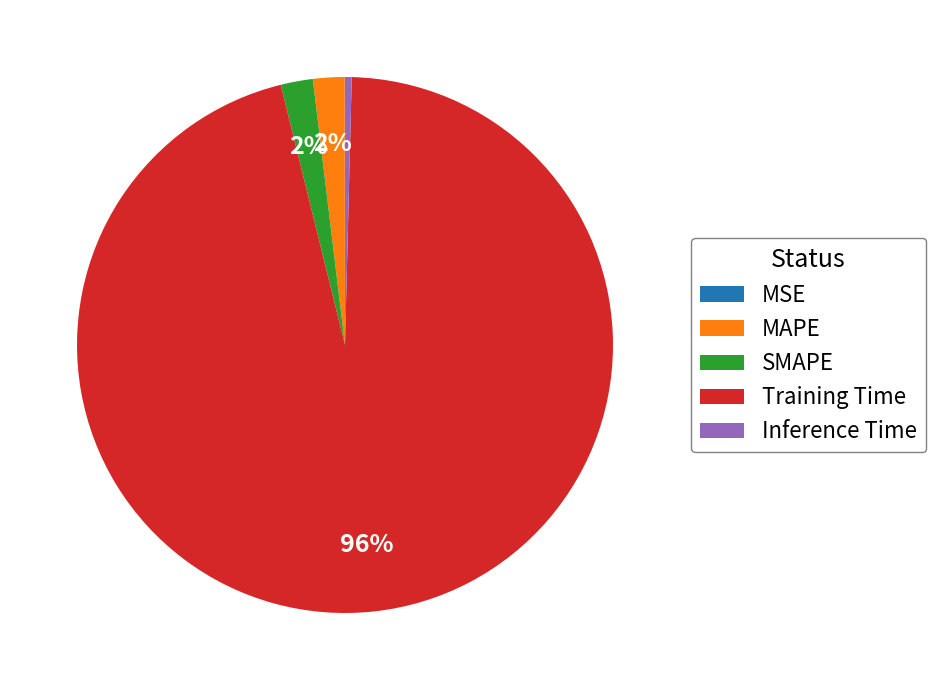

Is it true that Inference Time is 0% of the pie?

True